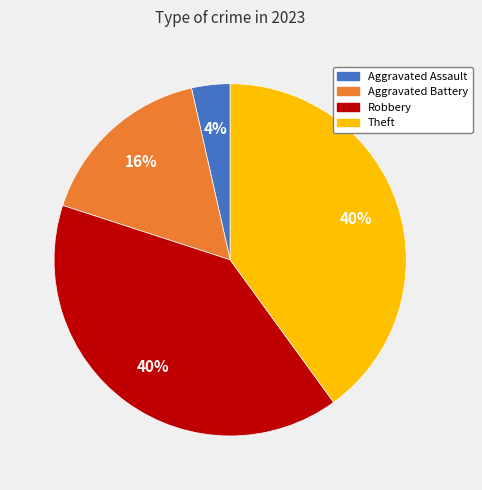

Is there any slice that represents more than half of the pie?

No